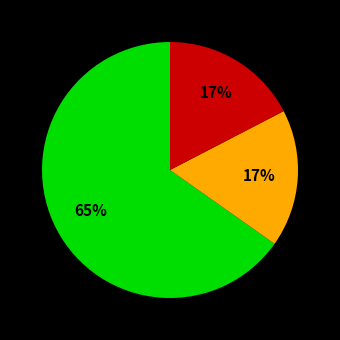

To the nearest percent, what is the difference between the largest and smallest slice percentages?

48%